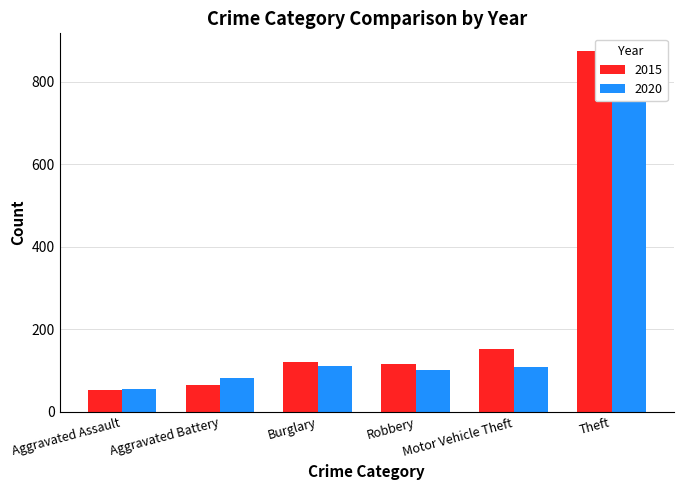

What is the difference between the highest and lowest values at Motor Vehicle Theft?

43